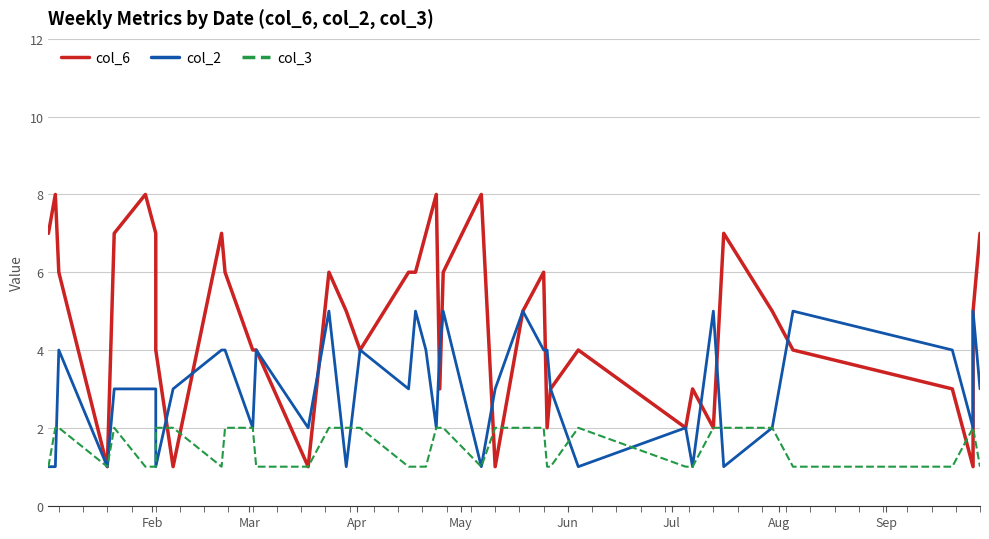

Reading left to right, list all the values displayed in this chart.

col_6: 7	8	6	1	7	8	7	4	1	7	6	4	4	1	6	5	4	6	6	7	8	3	6	8	1	5	6	2	3	4	2	3	2	7	5	4	3	1	5	7
col_2: 1	1	4	1	3	3	3	1	3	4	4	2	4	2	5	1	4	3	5	4	2	4	5	1	3	5	4	4	3	1	2	1	5	1	2	5	4	2	5	3
col_3: 1	2	2	1	2	1	1	2	2	1	2	2	1	1	2	2	2	1	1	1	2	2	2	1	2	2	2	1	1	2	1	1	2	2	2	1	1	2	2	1